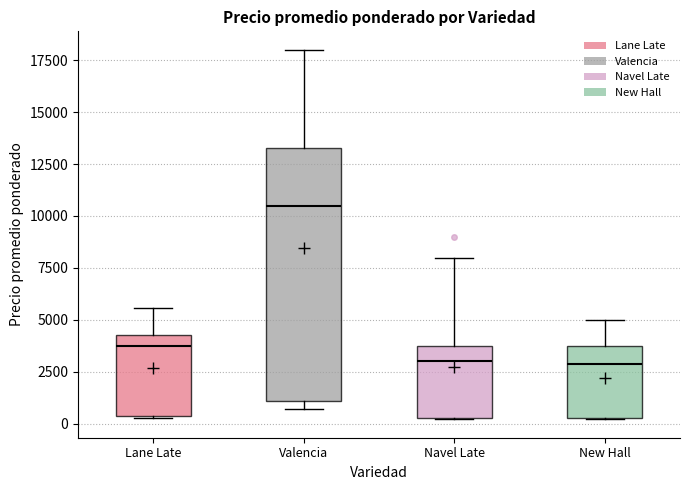

Where is the lower edge of the box for Lane Late on the y-axis? The values are not printed on the chart, so give them approximately, as read against the axis.

500